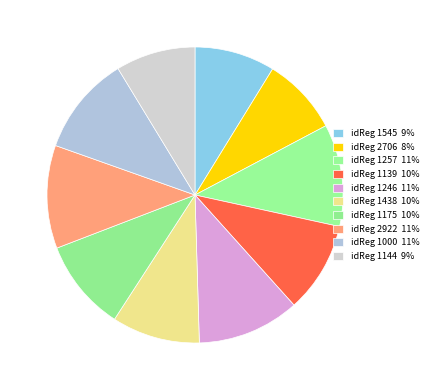

Count the number of slices in the pie.

10